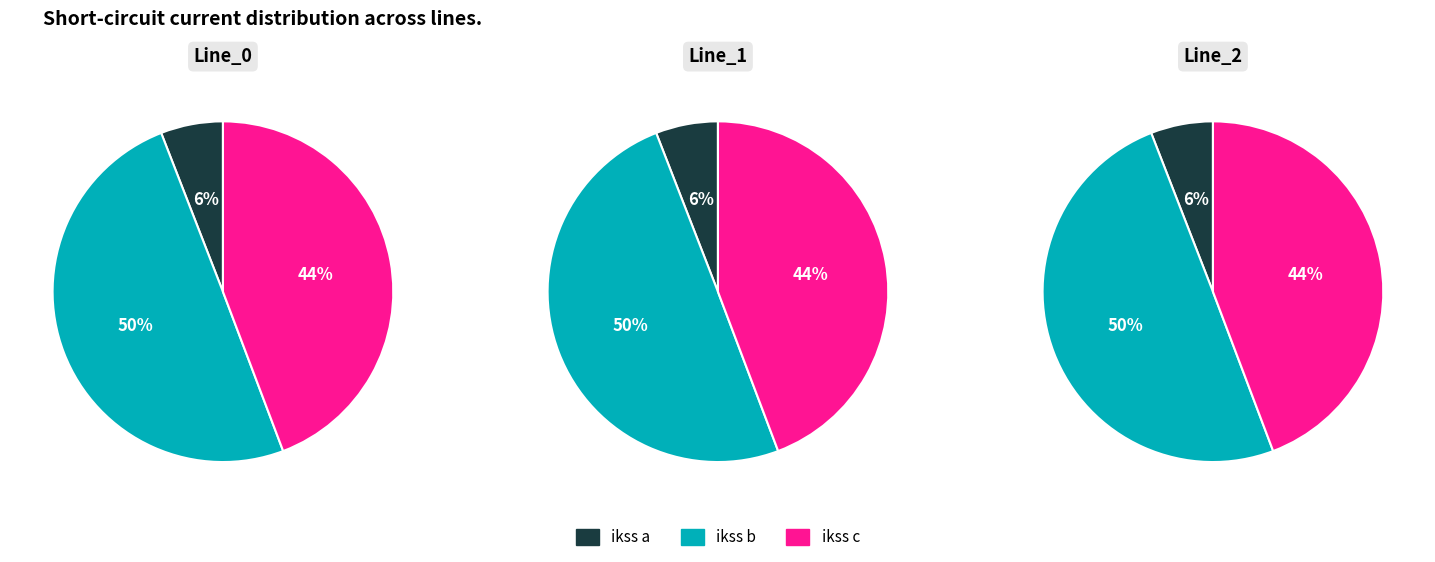

Does Line_0 represent more than half of the total?

No